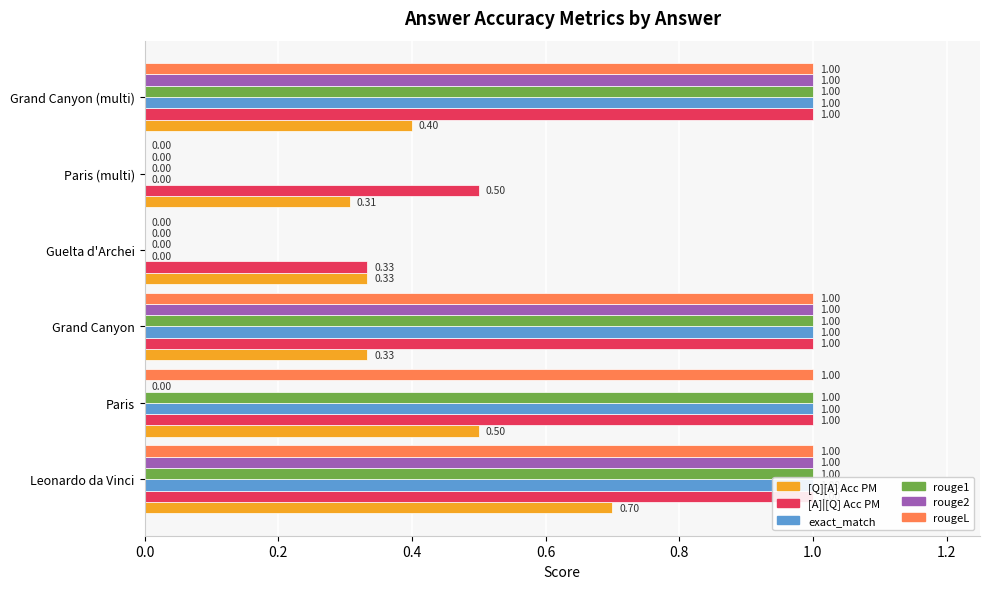

What is the approximate value of rougeL at Grand Canyon?

1.0